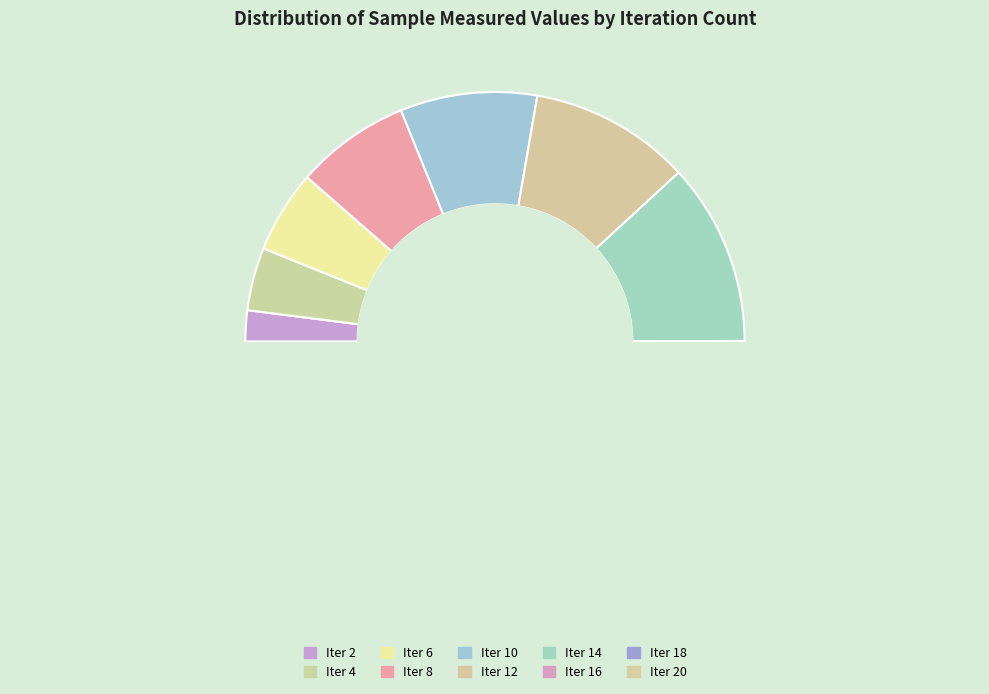

What is the change in value from 6 to 8?

+21911658